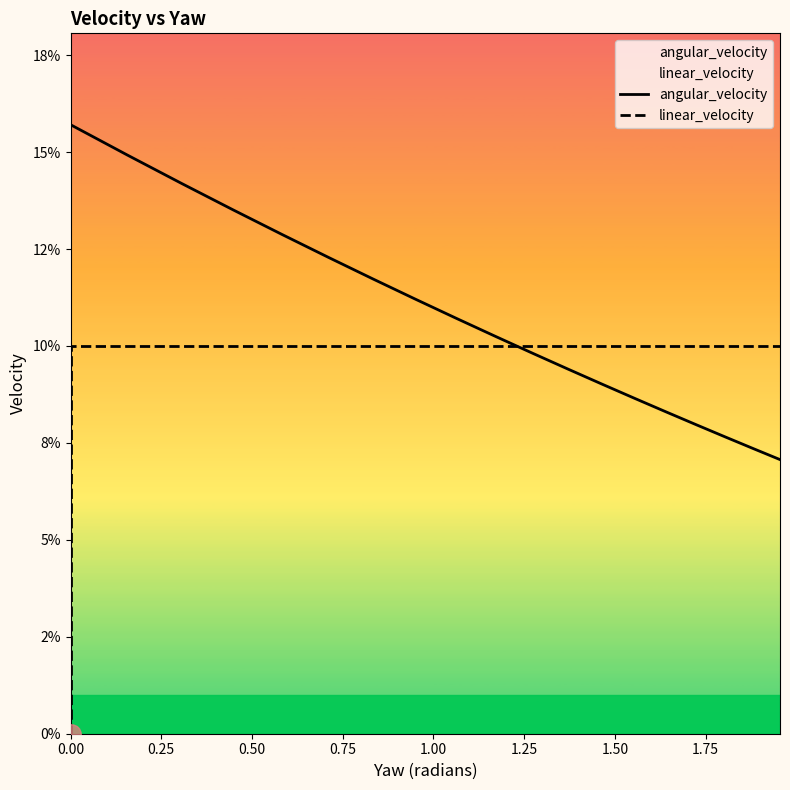

Rank the series by their maximum value, from lowest to highest.

linear_velocity, angular_velocity